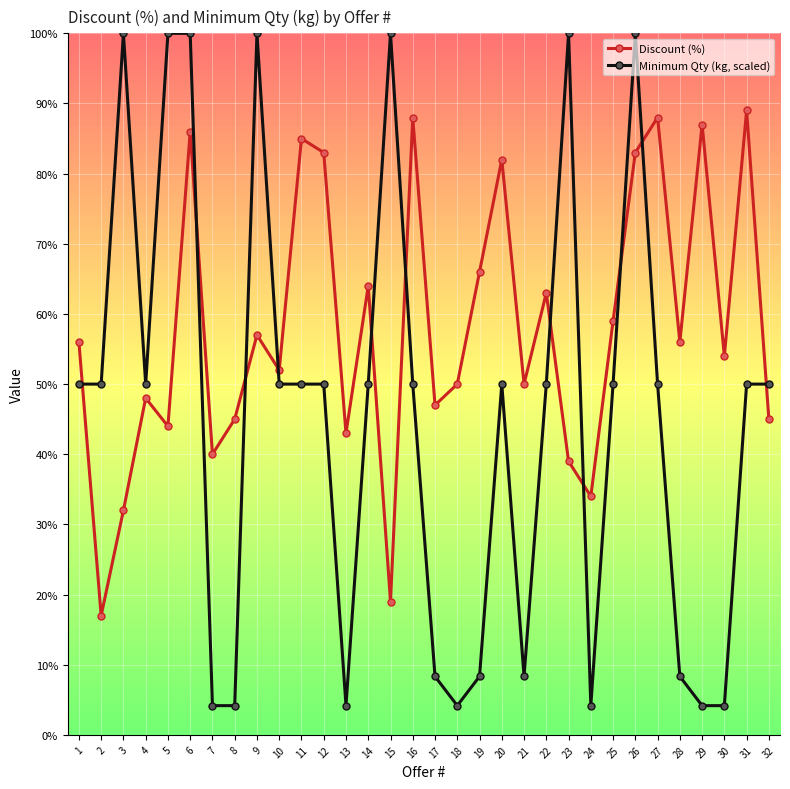

What is the spread (max minus min) of values at 24?

29.8